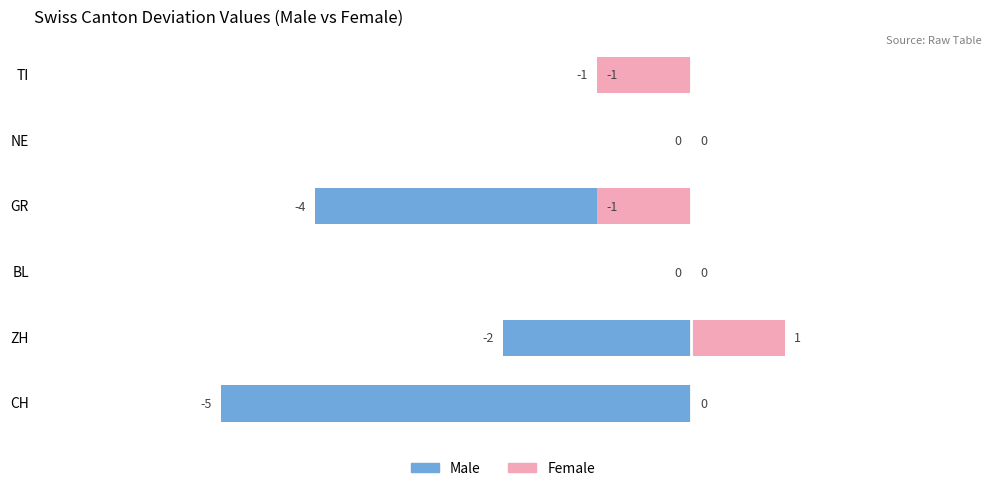

How many groups of bars are there?

6